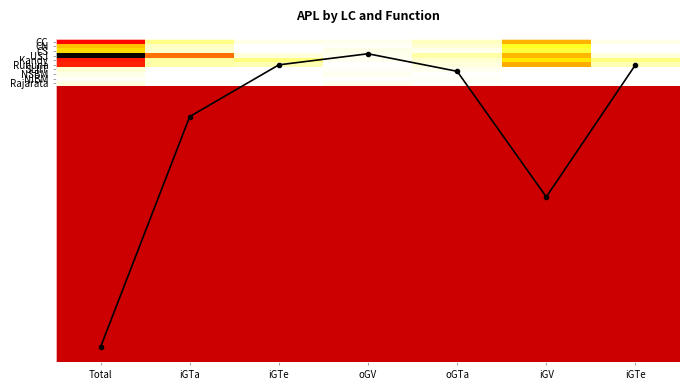

What is the maximum value shown in the chart?

185.0